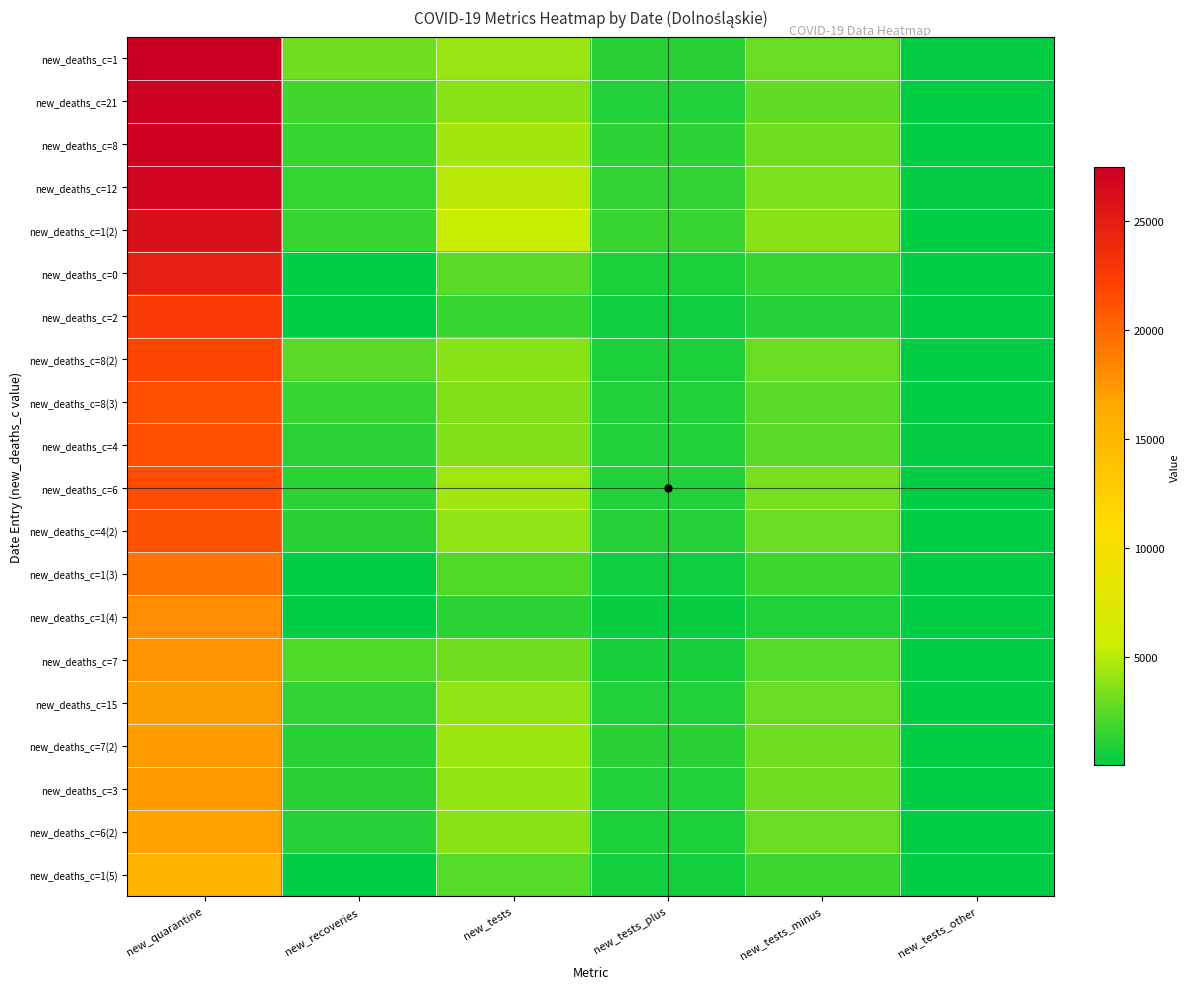

List the series in order of their peak value, lowest first.

new_deaths_c=1(5), new_deaths_c=6(2), new_deaths_c=15, new_deaths_c=7(2), new_deaths_c=3, new_deaths_c=7, new_deaths_c=1(4), new_deaths_c=1(3), new_deaths_c=4(2), new_deaths_c=8(3), new_deaths_c=4, new_deaths_c=6, new_deaths_c=8(2), new_deaths_c=2, new_deaths_c=0, new_deaths_c=1(2), new_deaths_c=12, new_deaths_c=8, new_deaths_c=21, new_deaths_c=1